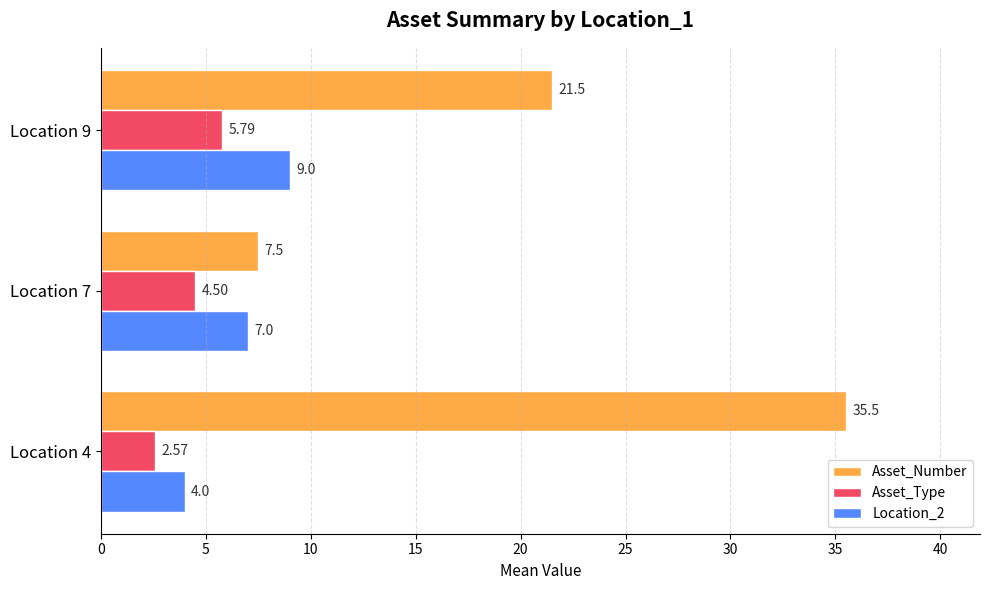

What is the difference between the second highest and minimum values in the Asset_Number series?

14.0